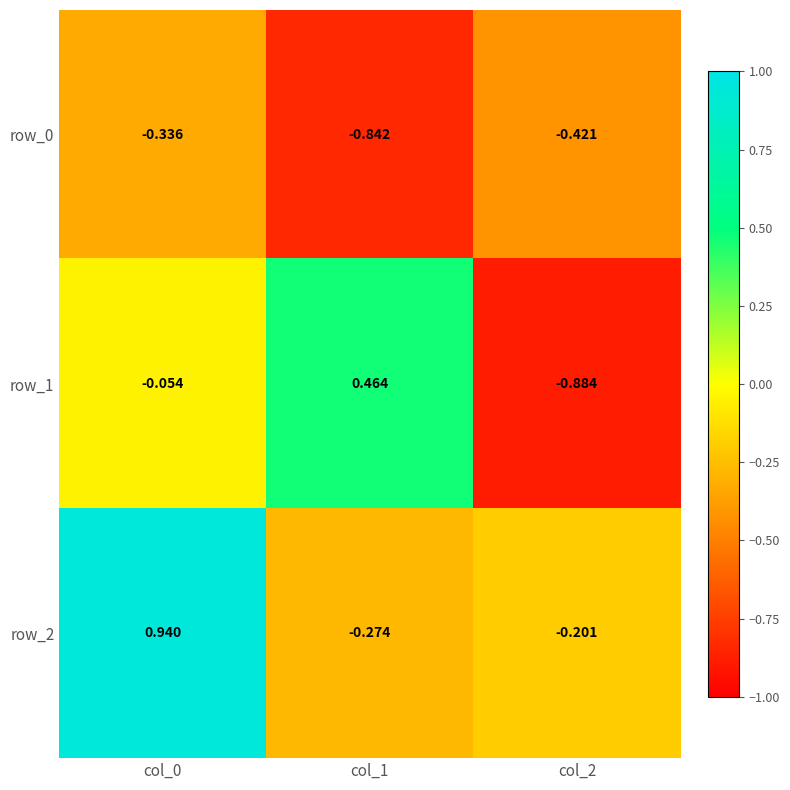

How many series are shown in this chart?

3